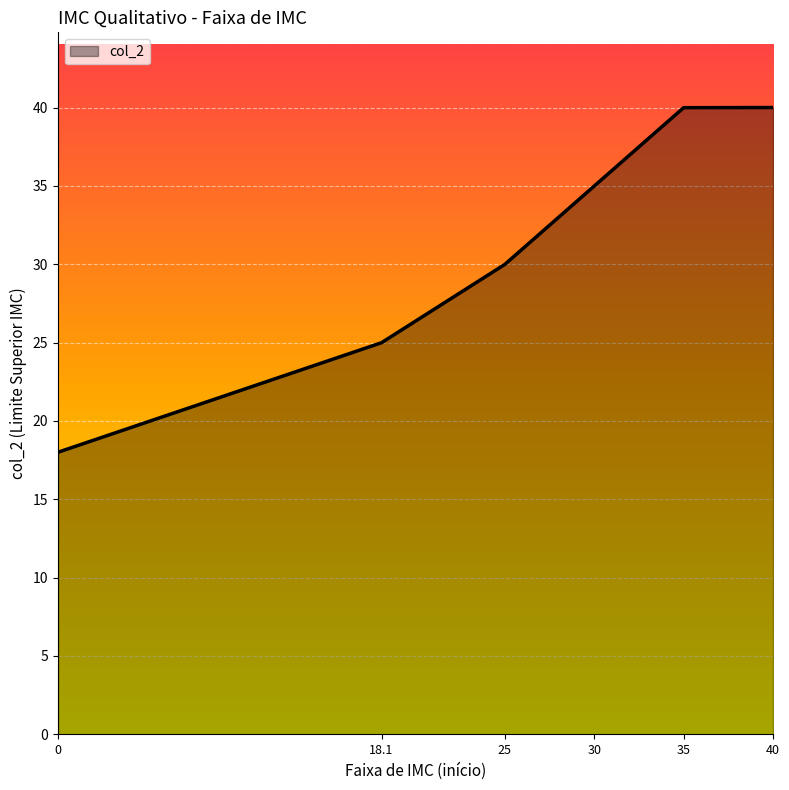

What is the ratio of the value at 30 to the value at 40?

0.9